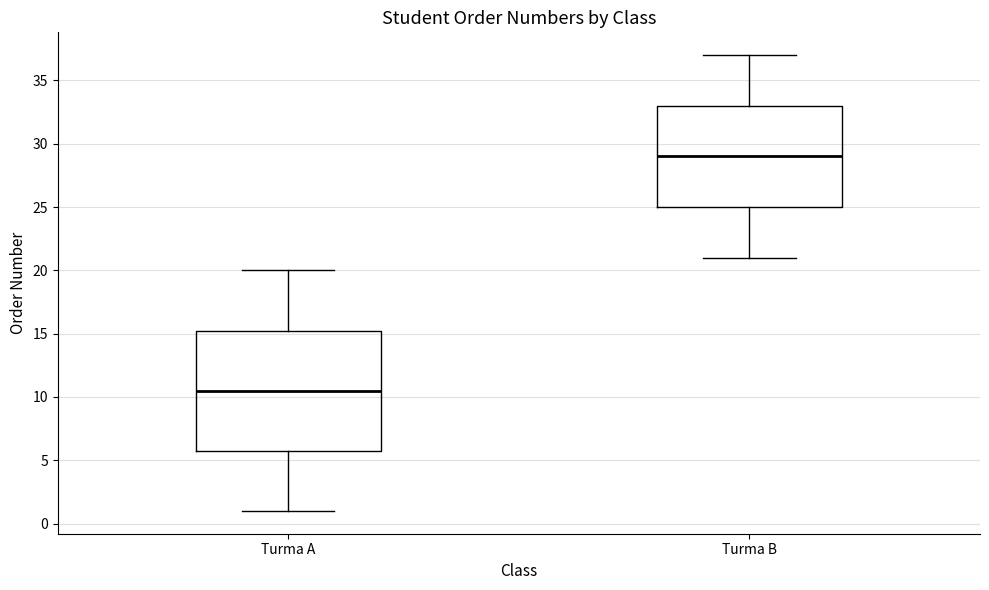

Which box's median line is the highest?

Turma B